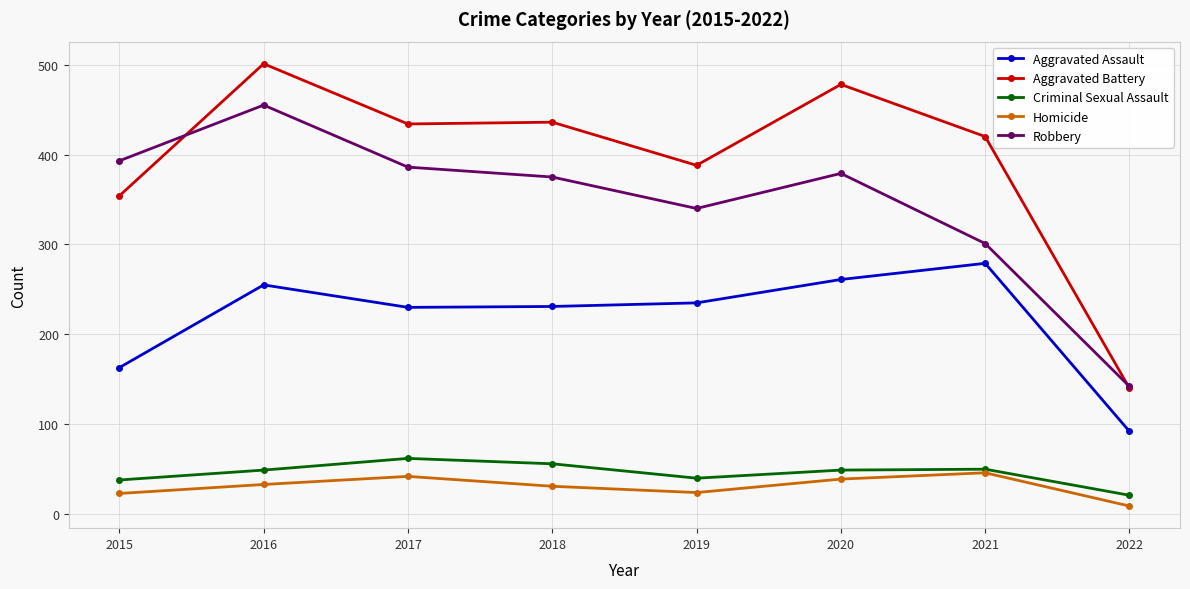

Which series changed the most between 2015 and 2022?

Robbery